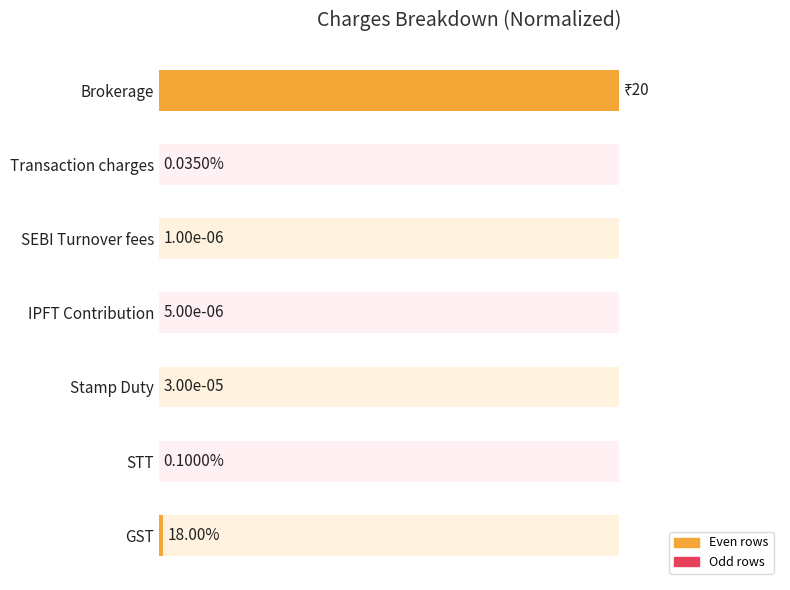

Is it true that the value at Brokerage is 0.6?

False